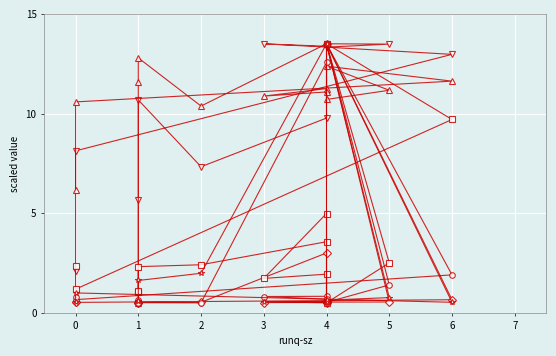

What is the difference between the maximum and minimum values in the %system series?

13.0